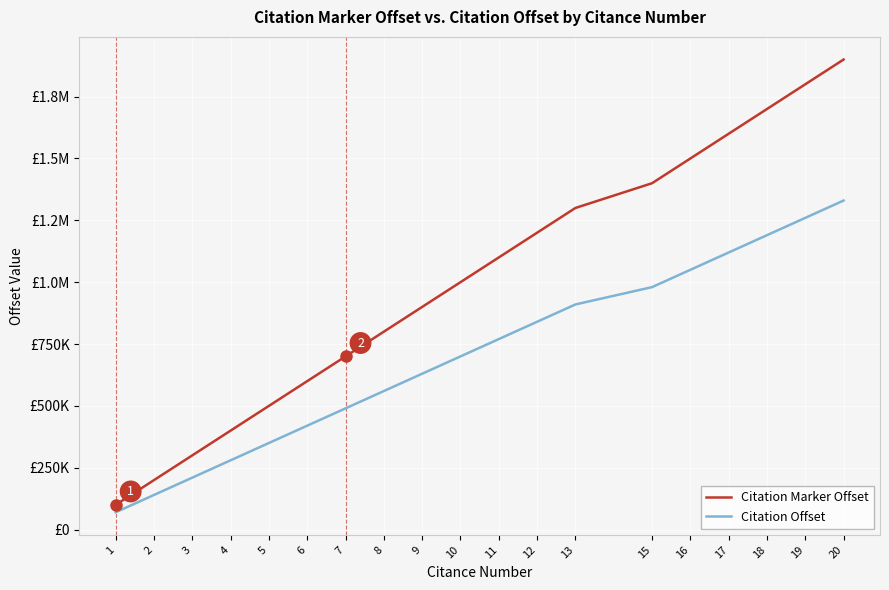

What is the value of the Citation Offset point at the 6th from the left?

420000